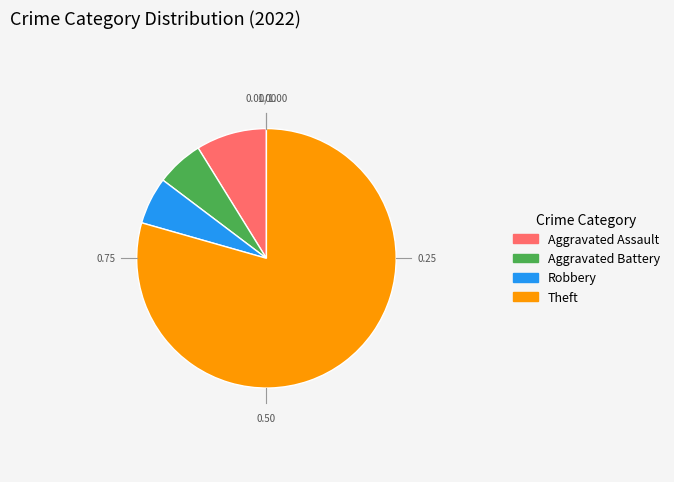

Combined, do Aggravated Assault and Theft account for over 50%?

Yes